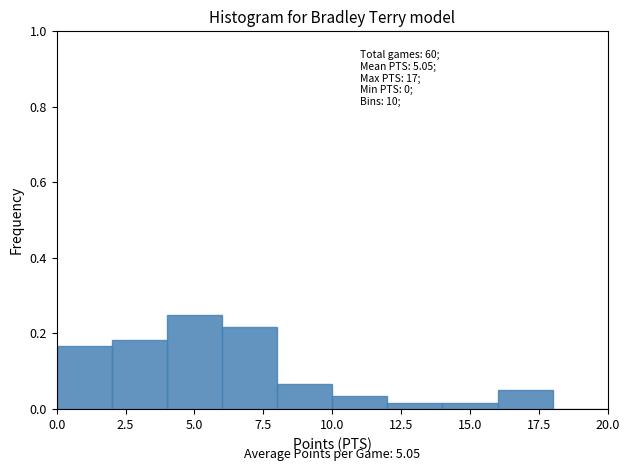

Over which range of the x-axis is the bar tallest?

4 to 6